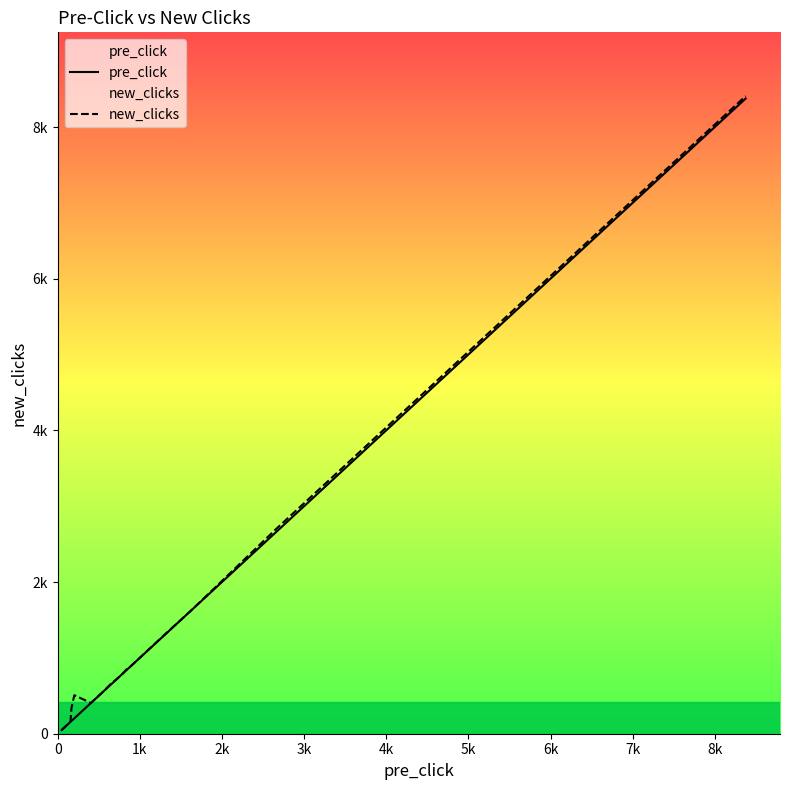

True or false: pre_click and new_clicks intersect in this chart.

False